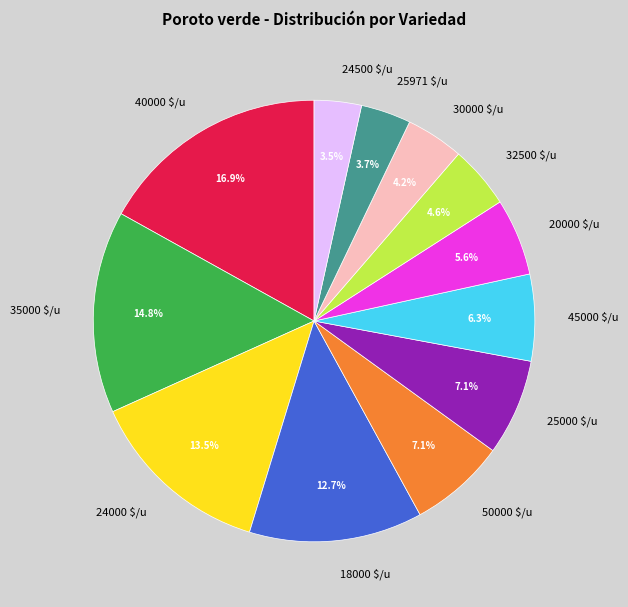

Is 18000 $/u the majority of the pie?

No